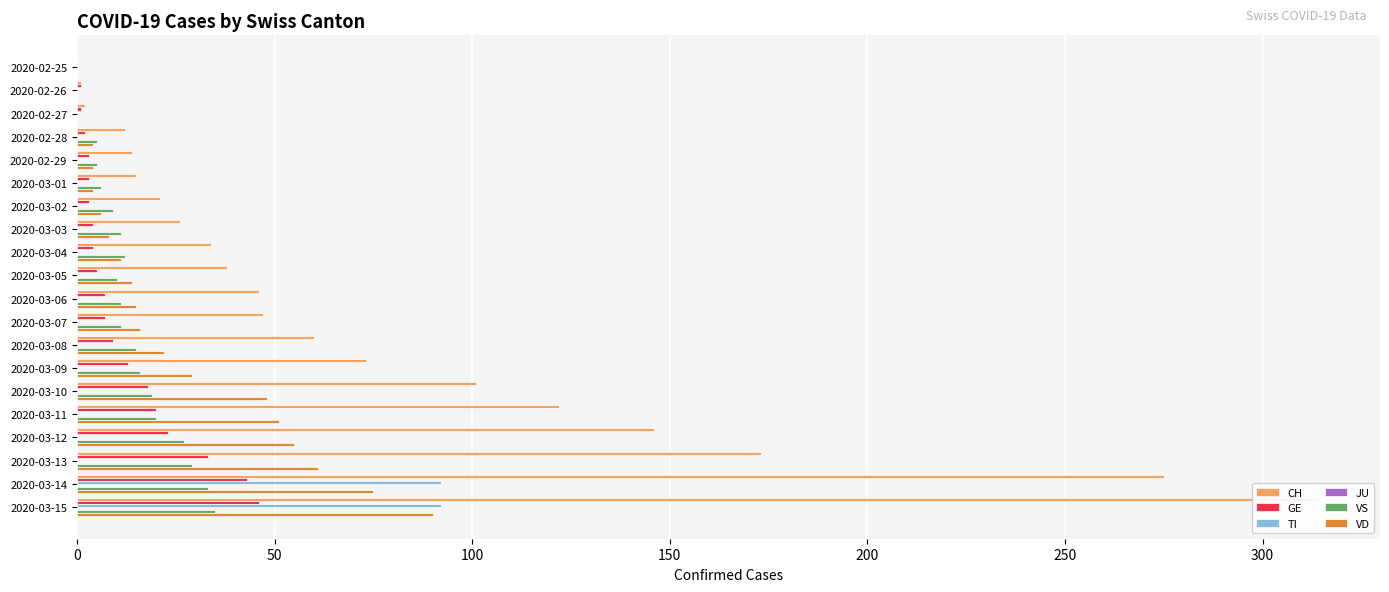

What is the value of the GE bar at the 10th from the left?

5.0